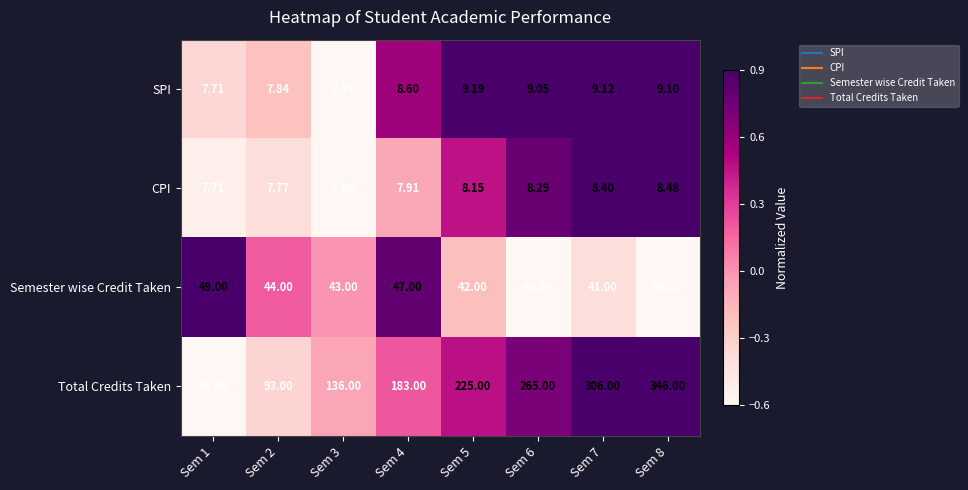

Rank the series at Sem 3 from highest to lowest value.

Total Credits Taken, Semester wise Credit Taken, CPI, SPI